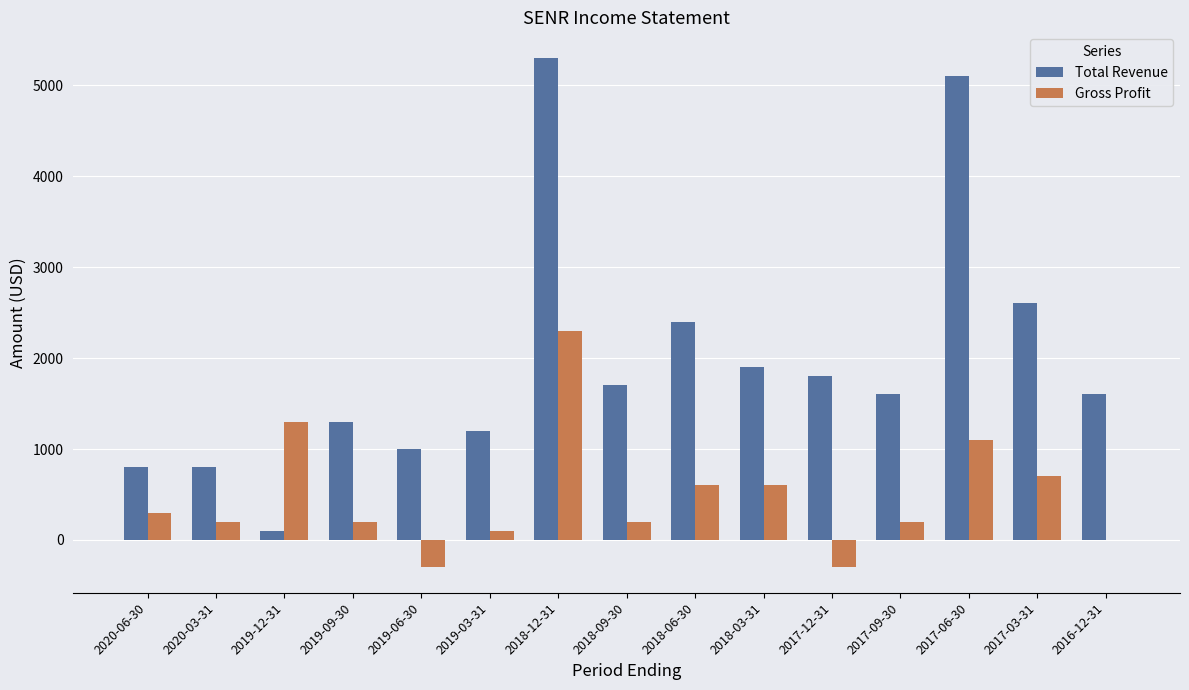

What is the difference between the Total Revenue values at 2019-06-30 and 2019-09-30?

300